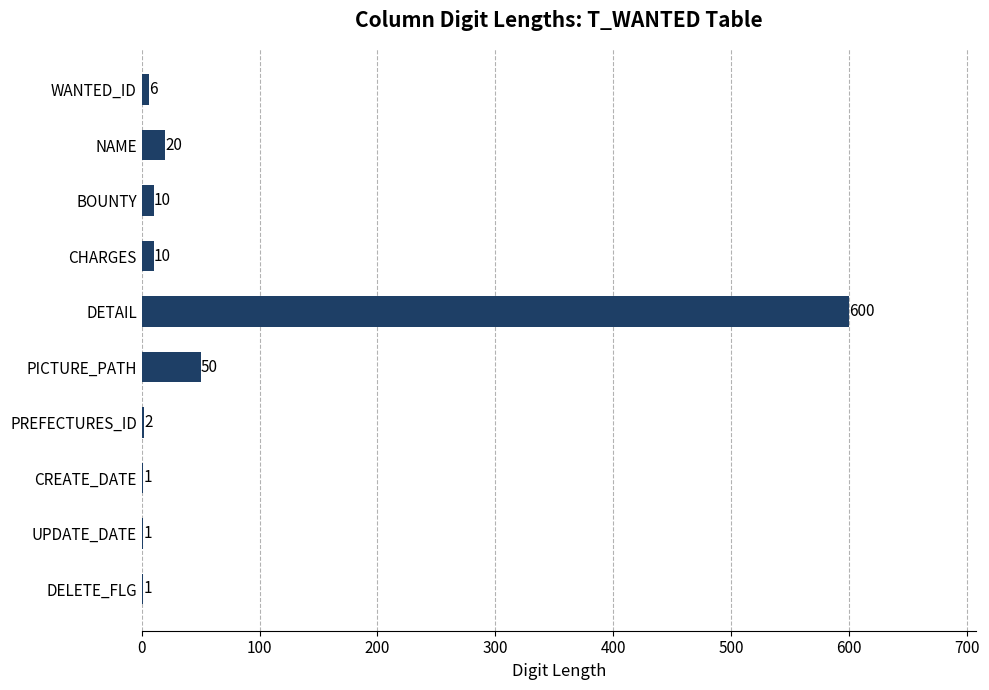

What is the sum of the values at CHARGES and NAME?

30